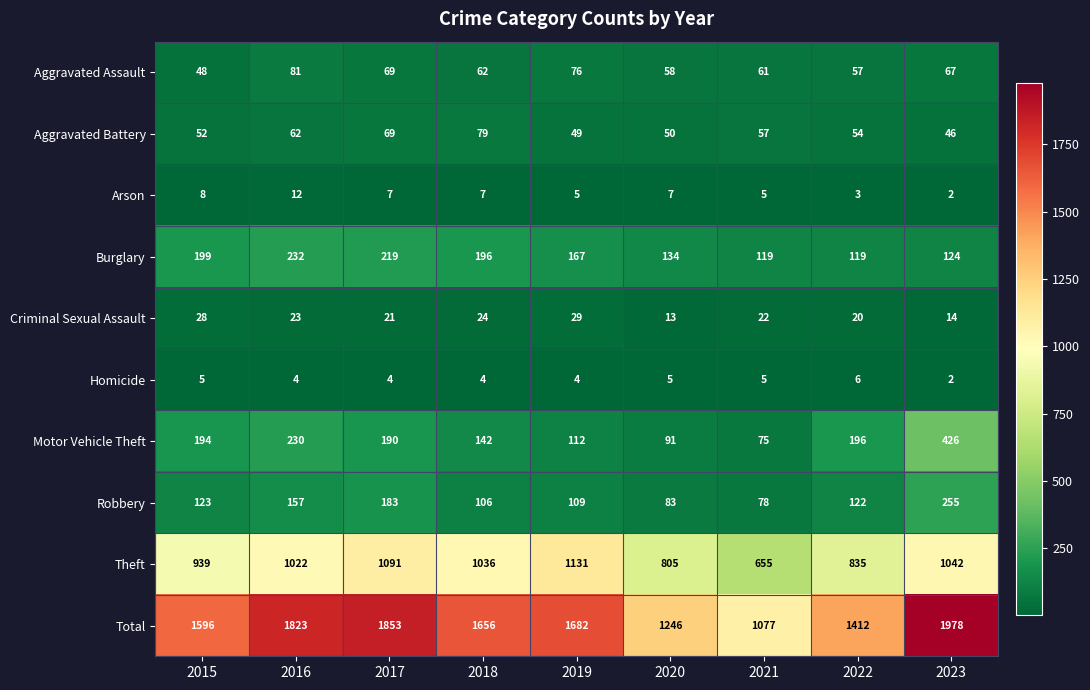

Rank the series at 2019 from highest to lowest value.

Total, Theft, Burglary, Motor Vehicle Theft, Robbery, Aggravated Assault, Aggravated Battery, Criminal Sexual Assault, Arson, Homicide